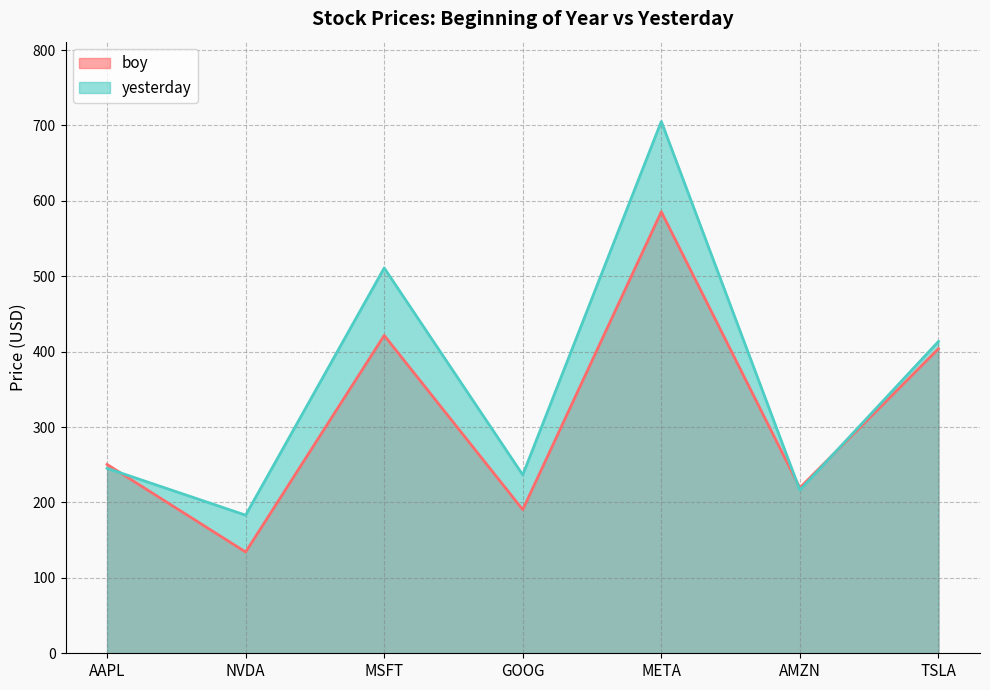

Reading left to right, transcribe all the data shown in this chart.

boy: 250.4	134.3	421.5	190.4	585.5	219.4	403.8
yesterday: 245.3	183.2	511.0	236.6	705.3	216.4	413.5